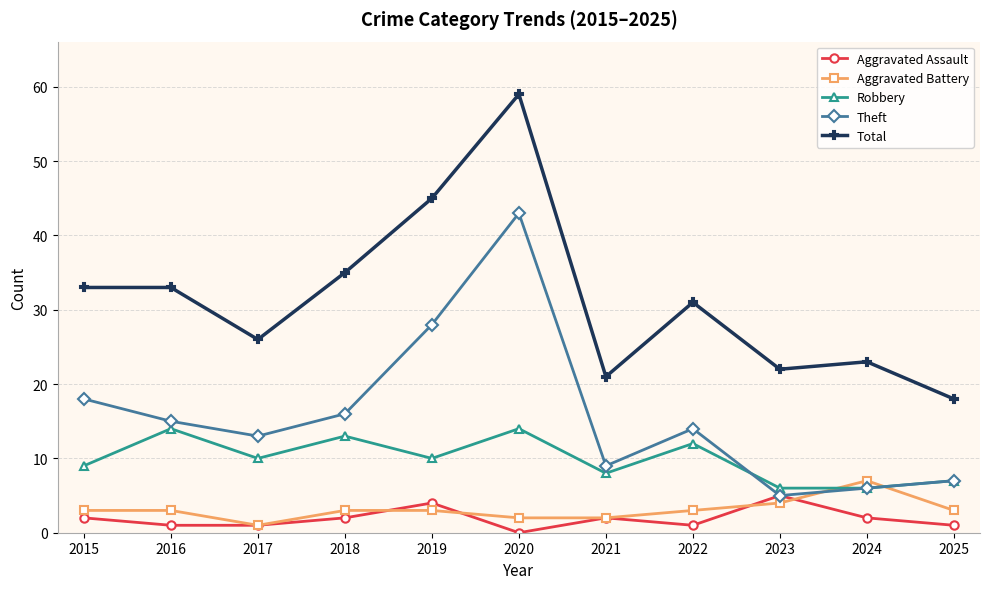

In Aggravated Assault, how many points are higher than both neighbors (excluding endpoints)?

3